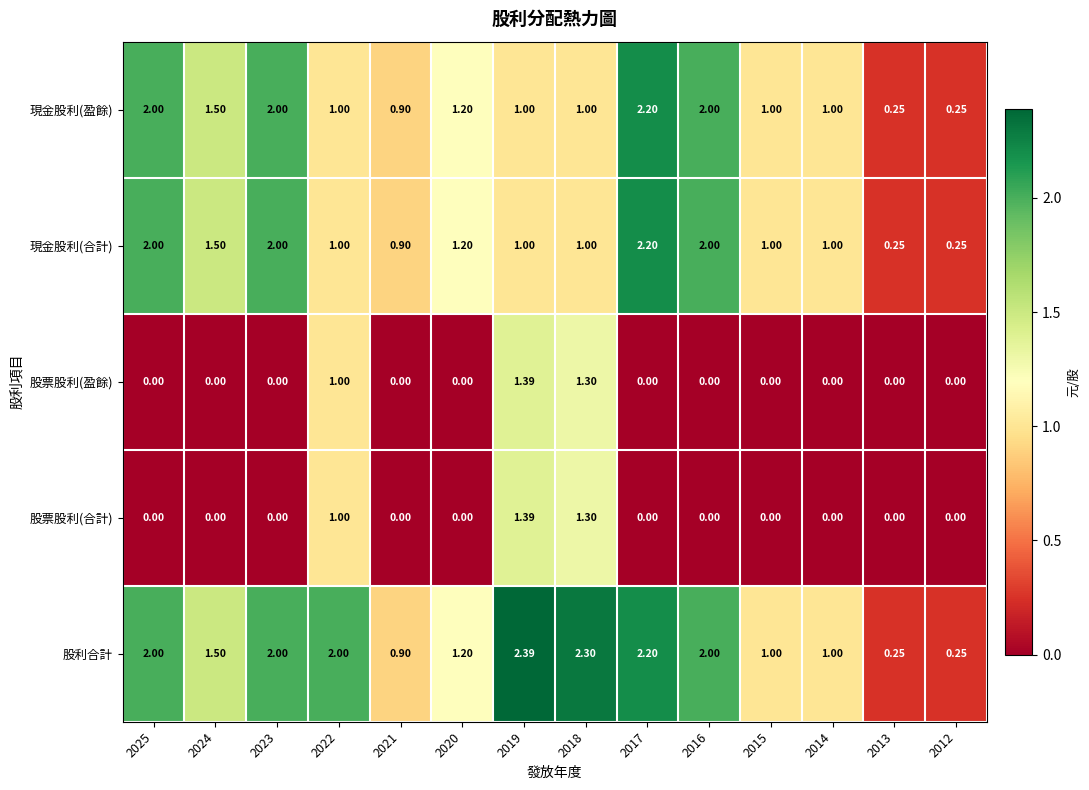

Which series has the largest range (max minus min)?

股利合計